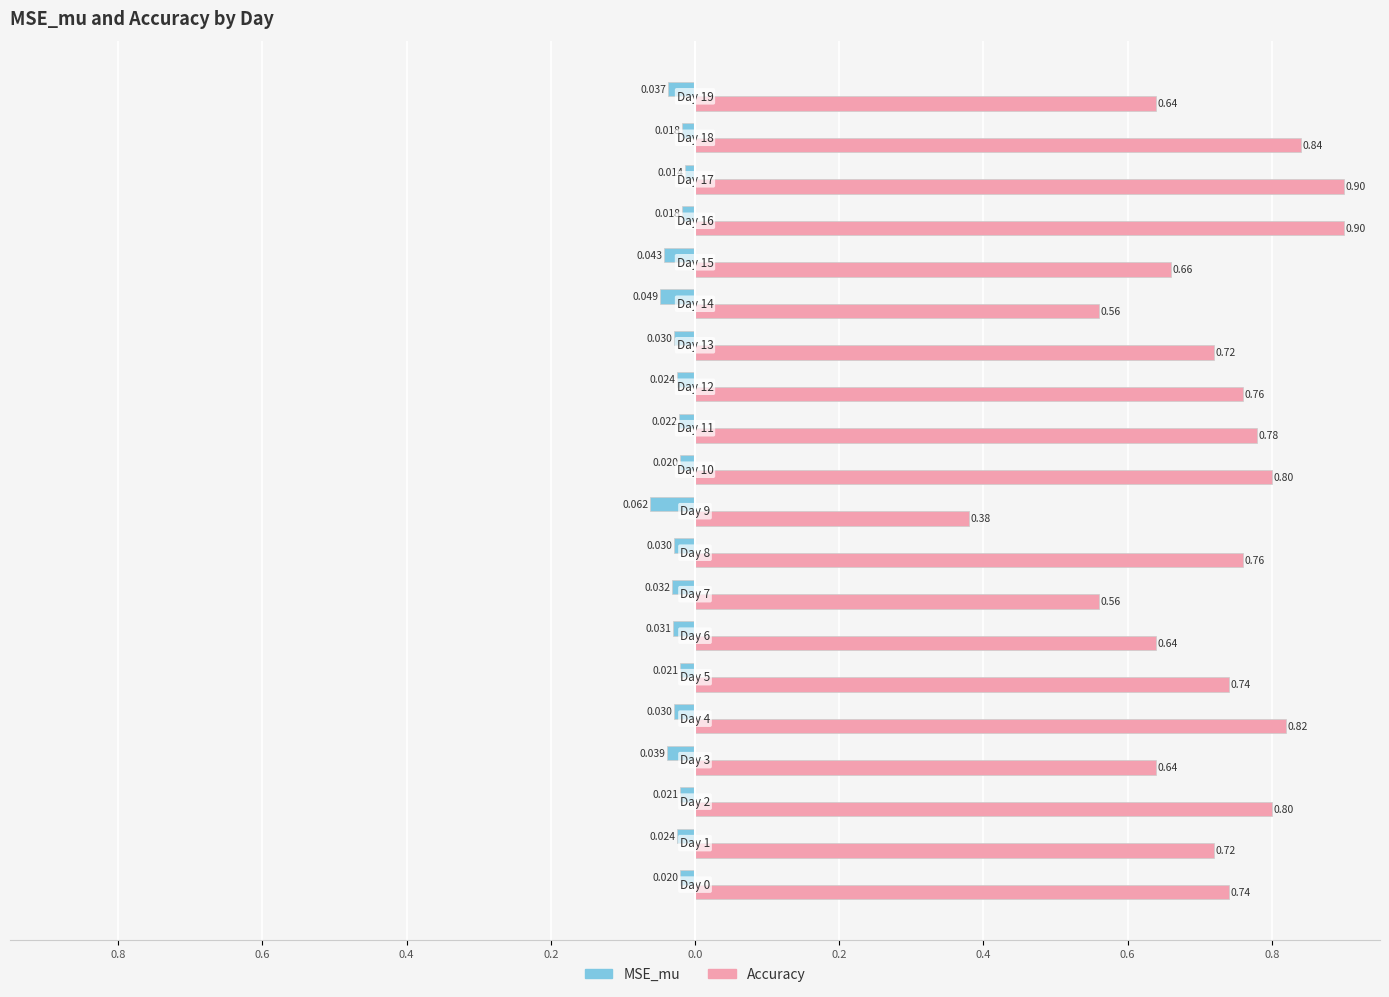

What are all the series names shown in the legend?

MSE_mu, Accuracy